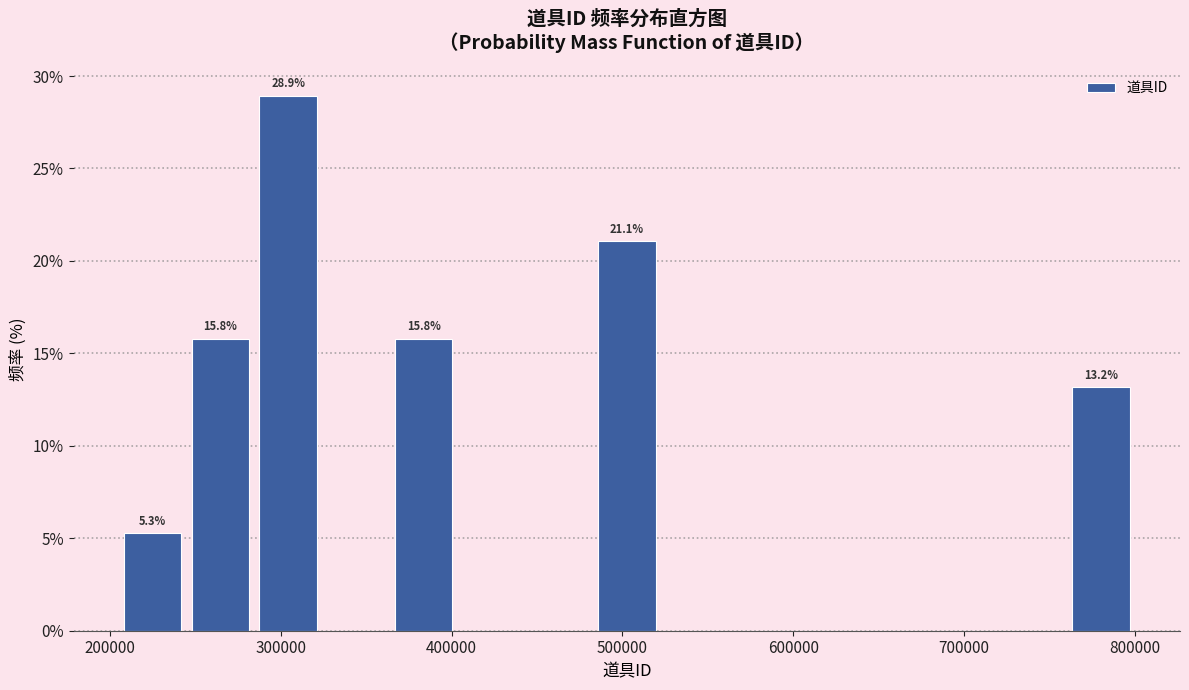

Read against the x-axis, roughly where is the centre of the tallest bar?

300000